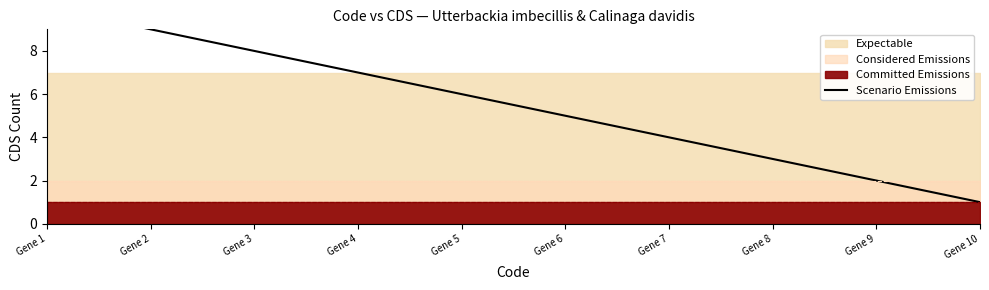

Is it true that the value at Gene 2 is 14?

False